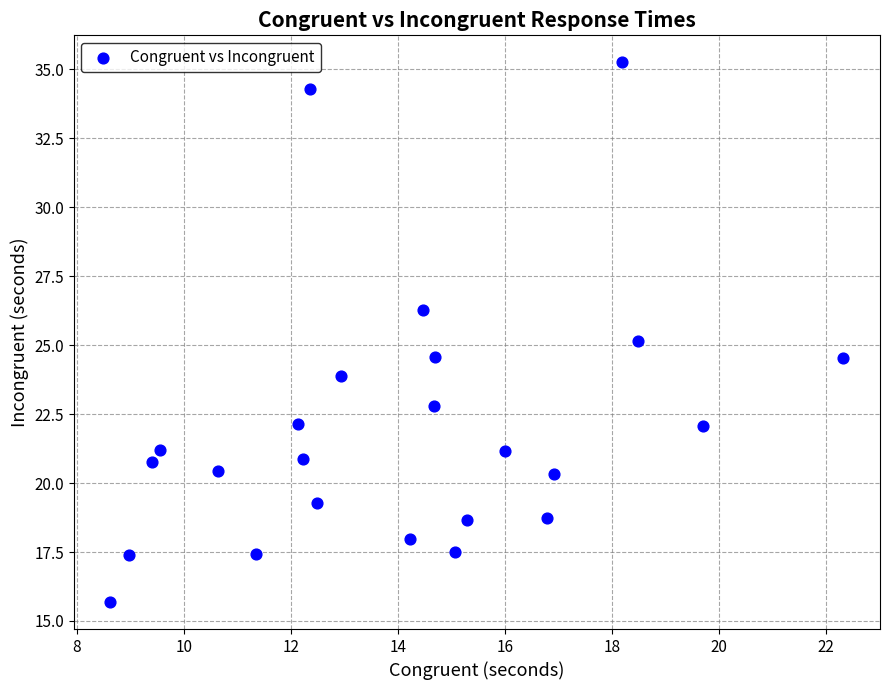

What is the range of Y values (max minus min)?

19.6